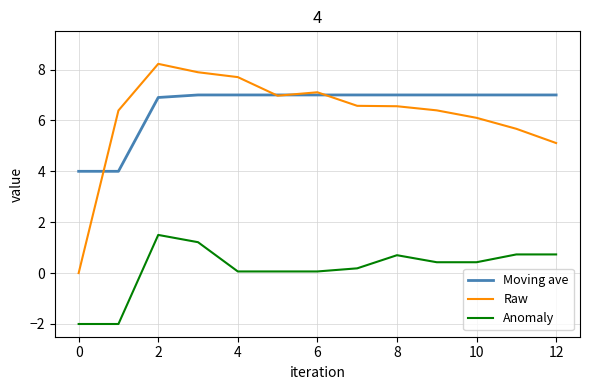

True or false: Anomaly and Raw intersect in this chart.

False